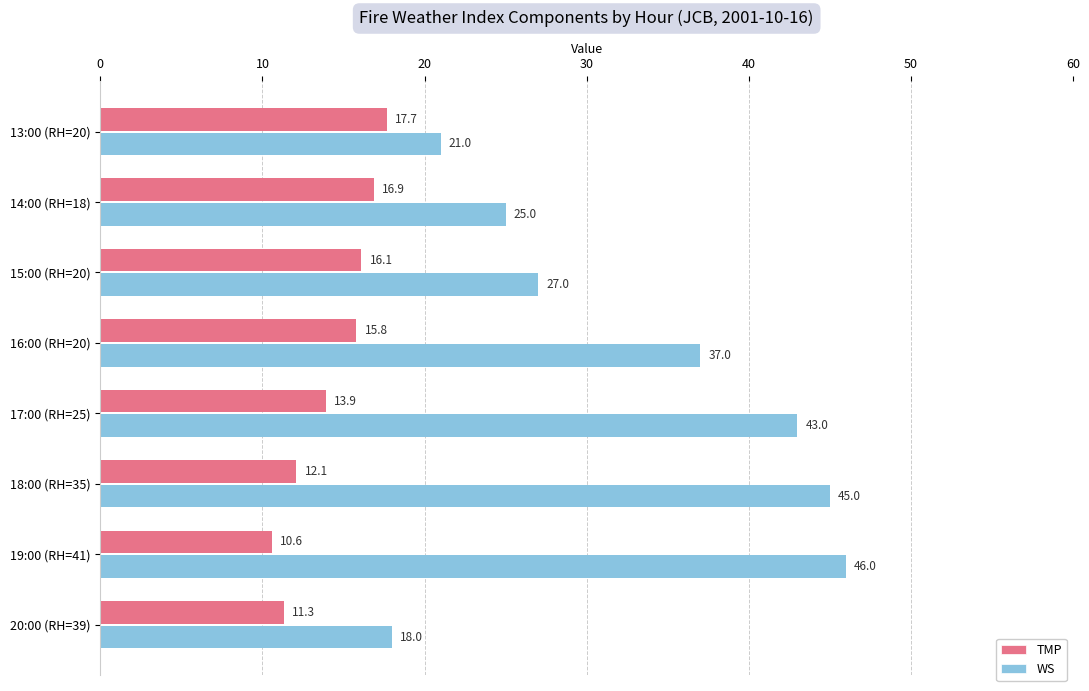

What is the lowest value of the WS series?

18.0